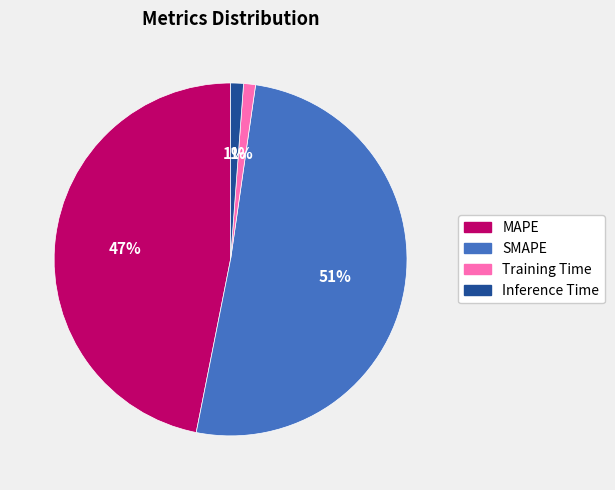

To the nearest percent, what is the combined percentage of Training Time and Inference Time?

2%